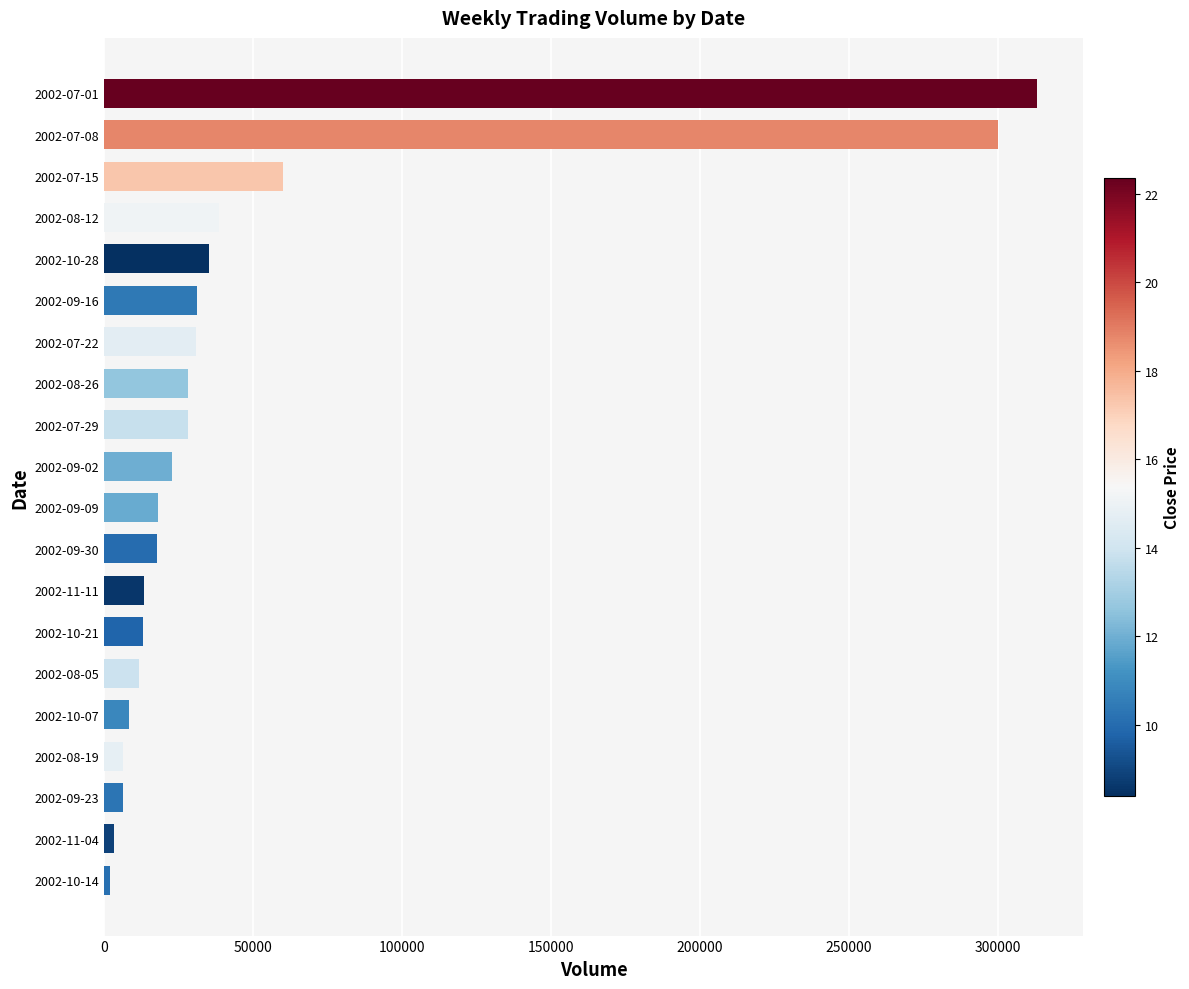

What is the difference between the second highest and minimum values?

297724